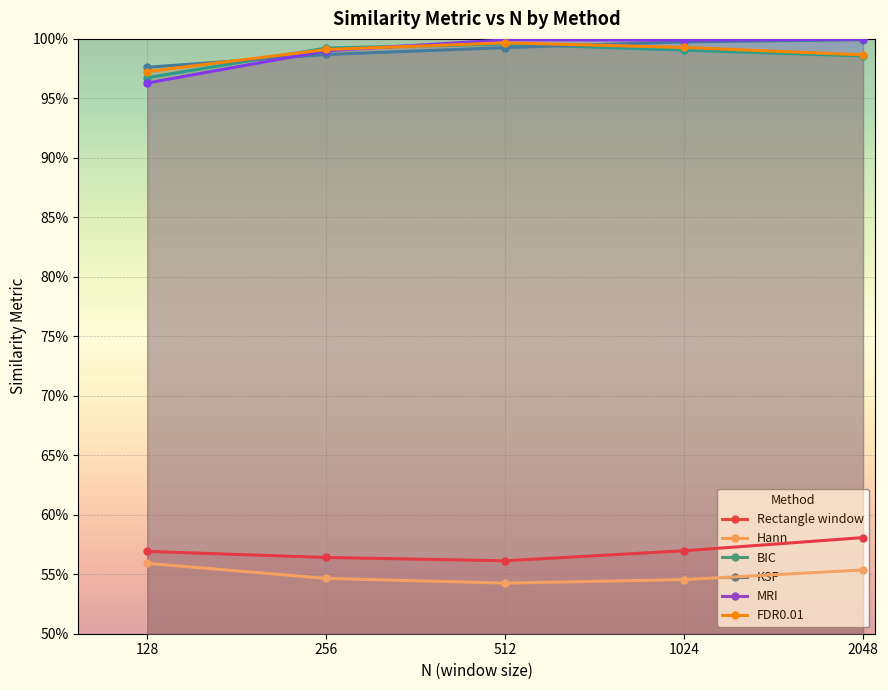

What is the value of the Hann point at the 5th from the left?

0.6